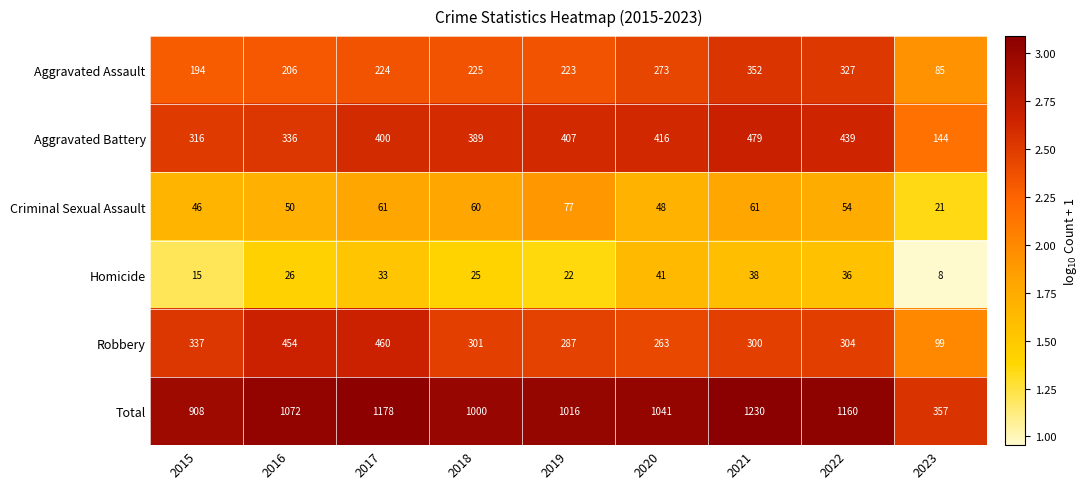

Where is Robbery nearest to the value 279?

2019